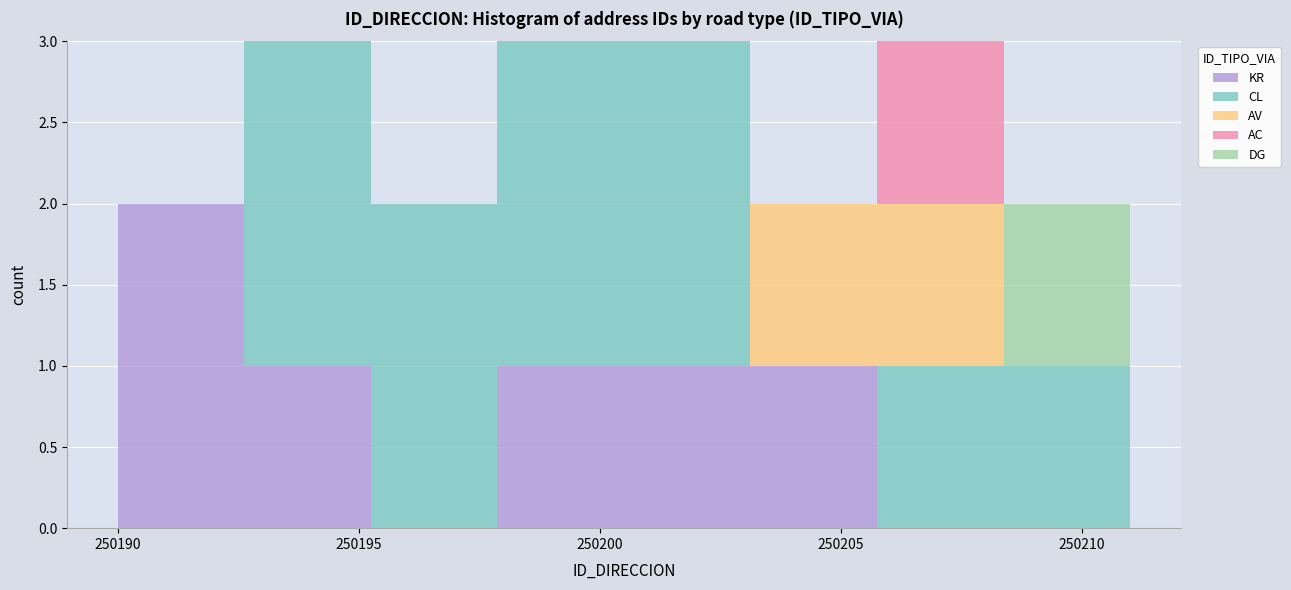

Reading left to right, transcribe this chart: for each stacked bar, give the range it covers on the x-axis and its total height. Neither the bar edges nor the heights are printed on the chart, so give them approximately, as read against the axes.

250190.0 to 250192.5: 2
250192.5 to 250195.5: 3
250195.5 to 250198.0: 2
250198.0 to 250200.5: 3
250200.5 to 250203.0: 3
250203.0 to 250206.0: 2
250206.0 to 250208.5: 3
250208.5 to 250211.0: 2